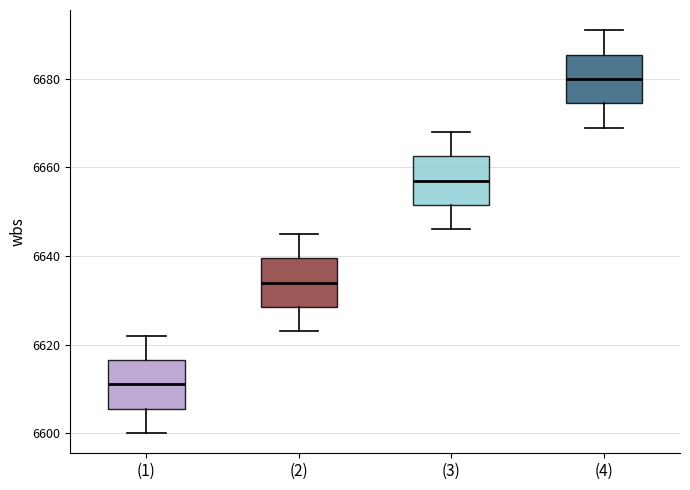

Reading left to right, read every box against the y-axis: the position of its median line, the range the box covers, and the ends of its whiskers. The values are not printed on the chart, so give them approximately, as read against the axis.

(1): median 6612, box 6606 to 6616, whiskers 6600 to 6622
(2): median 6634, box 6628 to 6640, whiskers 6624 to 6646
(3): median 6658, box 6652 to 6662, whiskers 6646 to 6668
(4): median 6680, box 6674 to 6686, whiskers 6670 to 6692